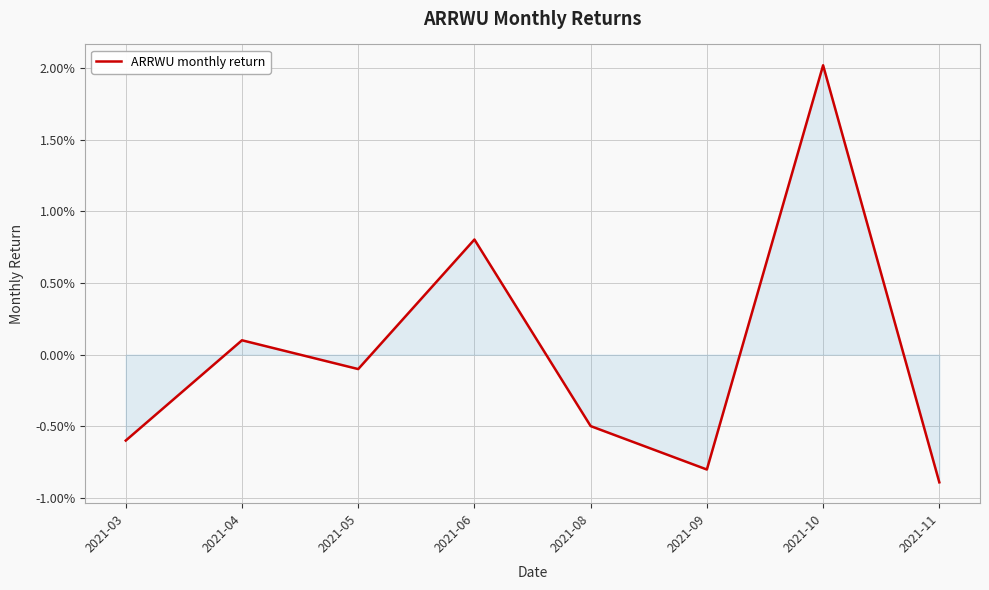

Rank the categories by value from highest to lowest.

2021-10, 2021-06, 2021-04, 2021-05, 2021-08, 2021-03, 2021-09, 2021-11